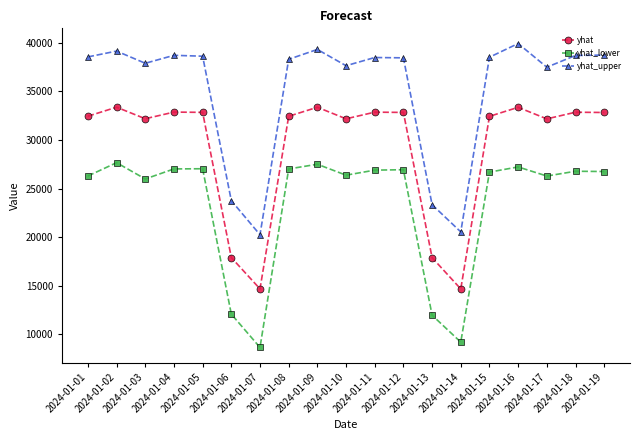

Which series has the largest total across all categories?

yhat_upper